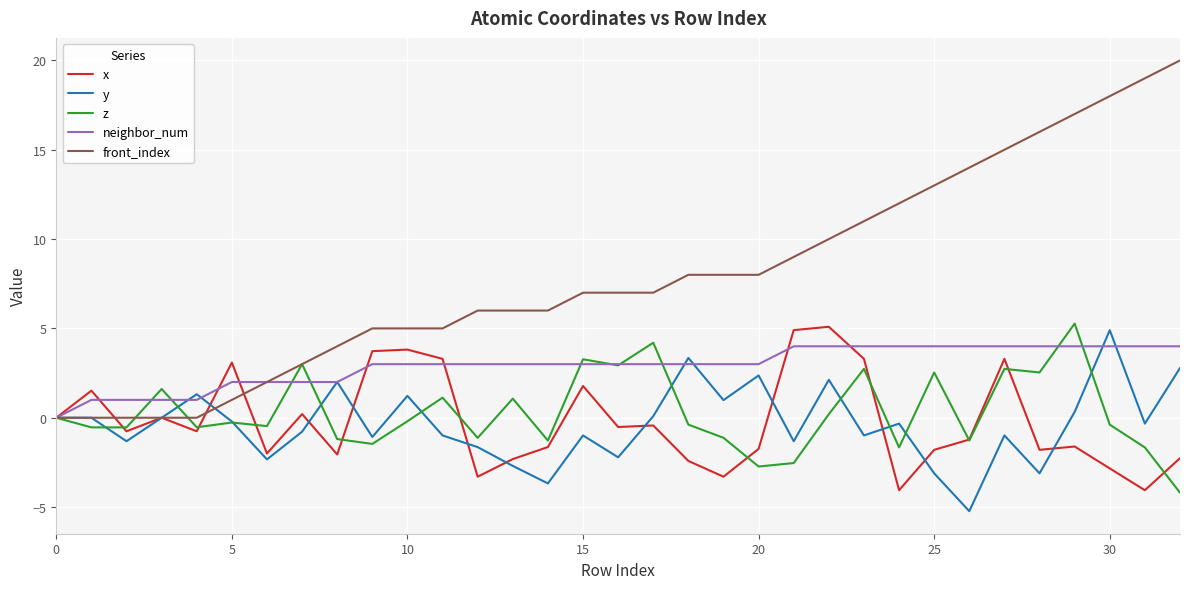

What is the smallest value displayed?

-5.2